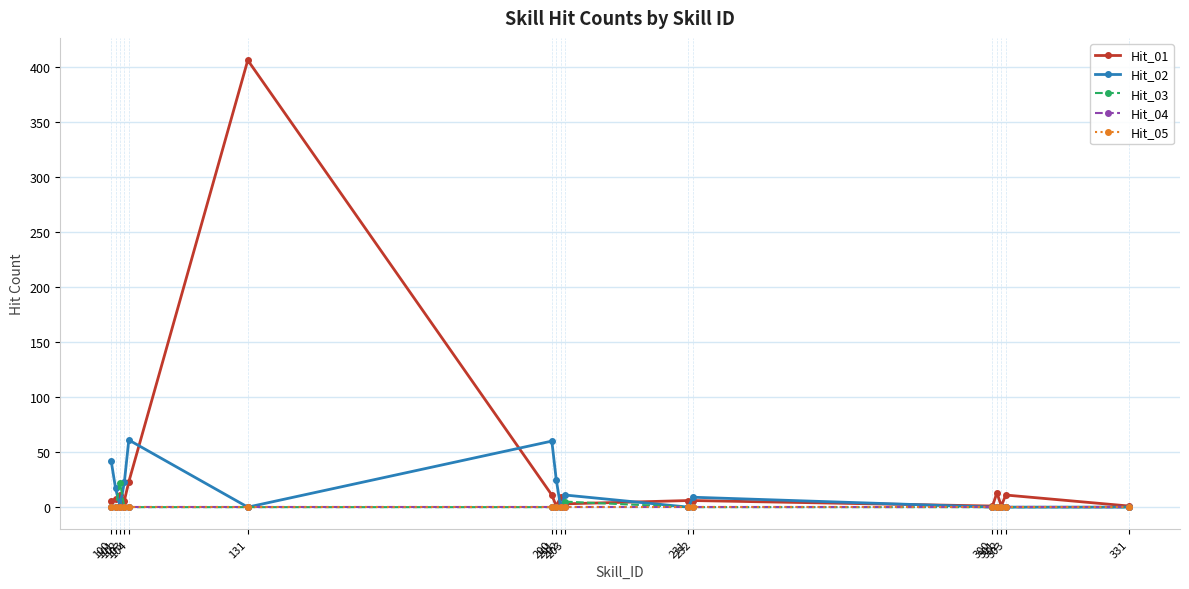

Which series has the widest spread of values?

Hit_01